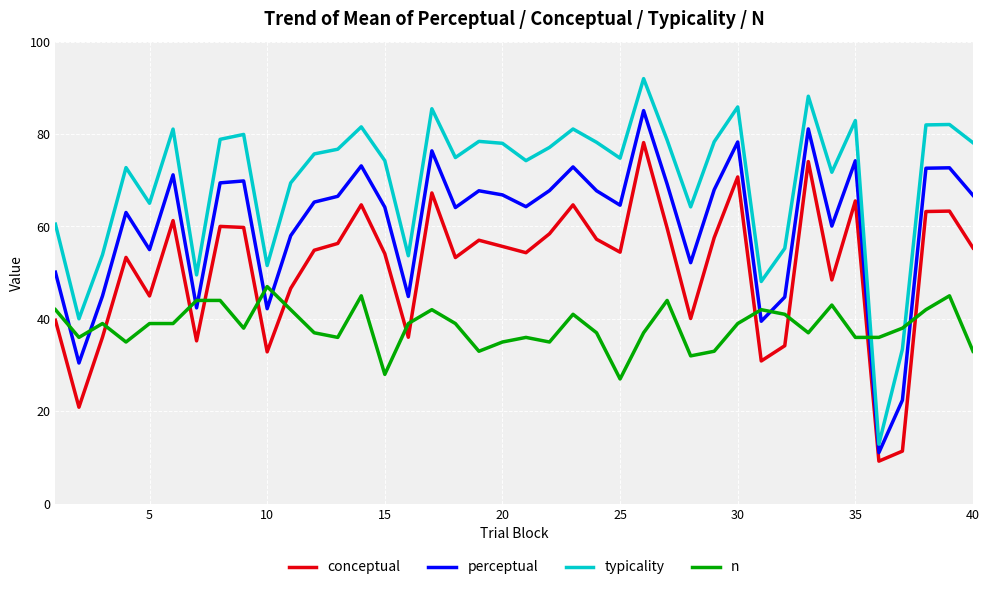

True or false: conceptual and perceptual intersect in this chart.

False